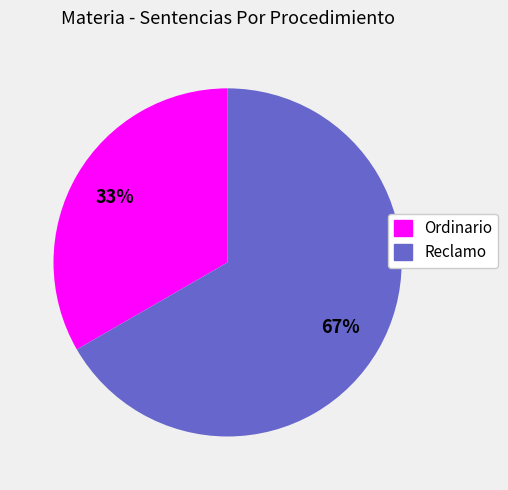

What is the ratio of the value at Reclamo to the value at Ordinario?

2.0